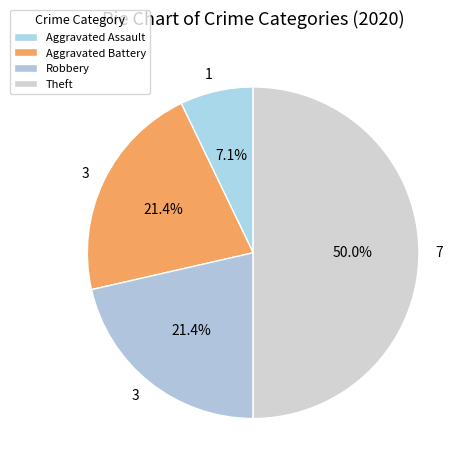

Count the number of slices in the pie.

4